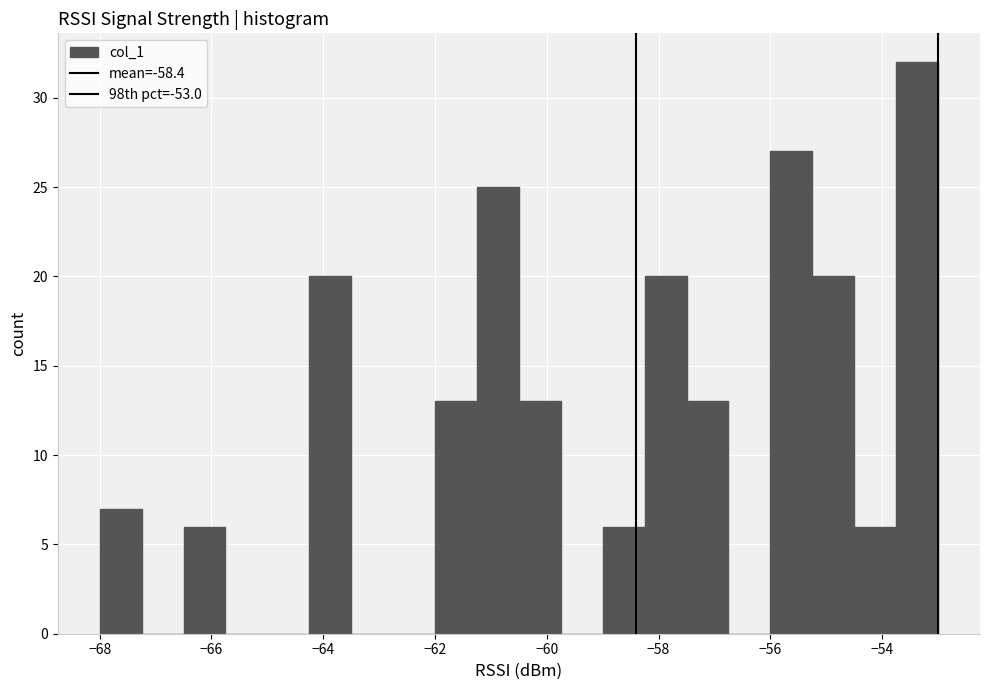

Around what value on the x-axis is the tallest bar? Give the approximate position of its centre, as read against the axis.

-53.4